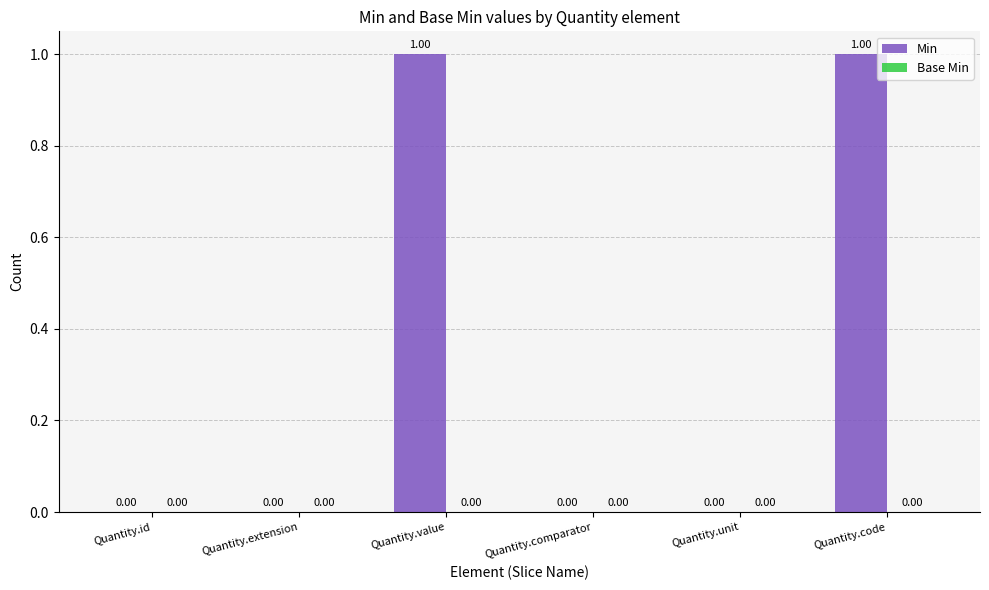

What is the change in value from Quantity.unit to Quantity.code?

+1